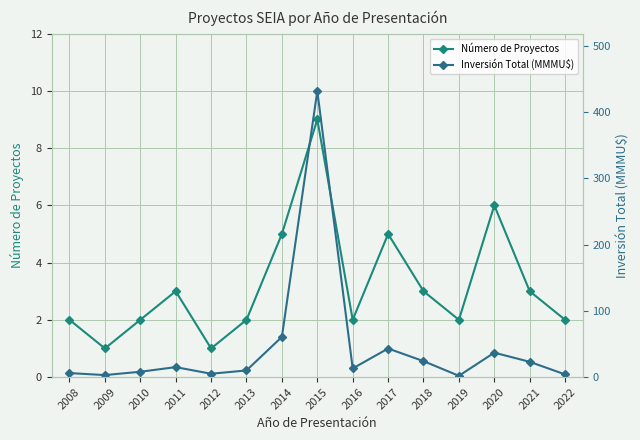

At which category does Número de Proyectos reach its first local peak?

2011